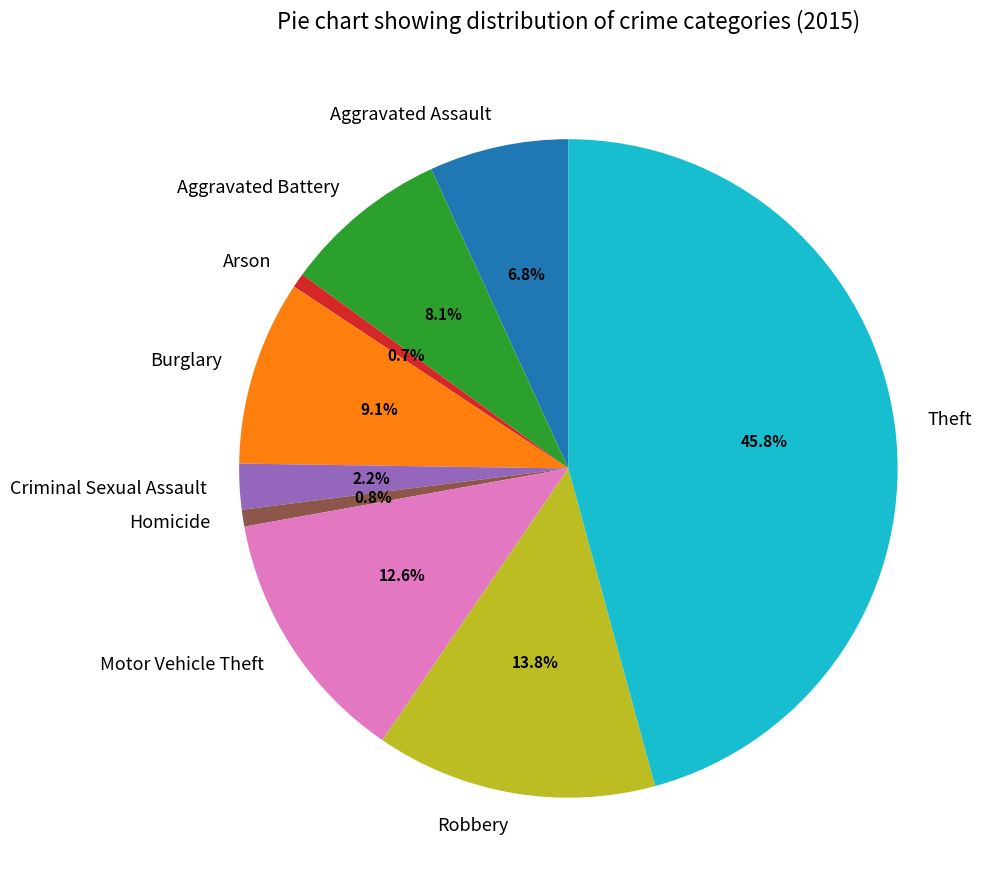

Between Criminal Sexual Assault and Aggravated Battery, which is larger?

Aggravated Battery